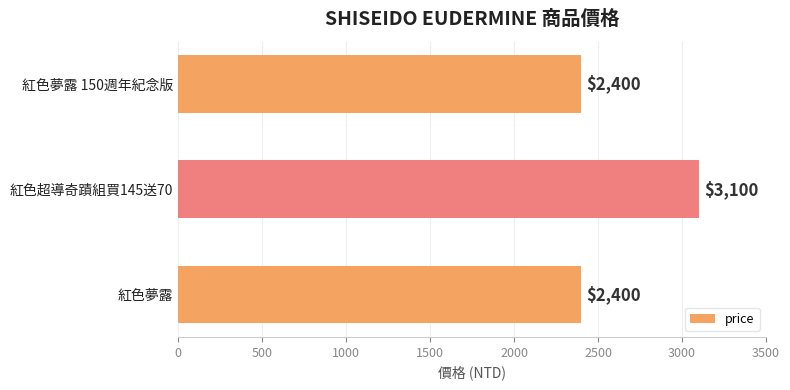

True or false: the data shows 5142 at 紅色超導奇蹟組買145送70.

False